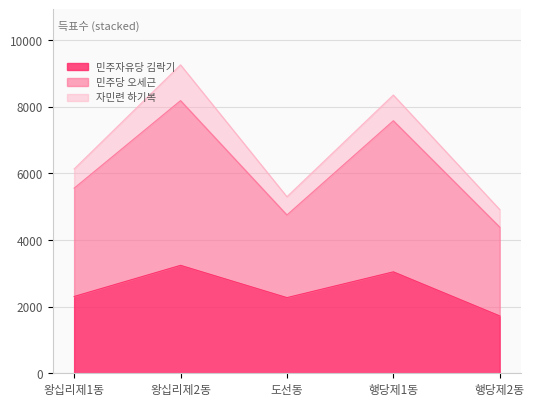

List the labels in order of 민주자유당 김락기 value, largest first.

왕십리제2동, 행당제1동, 왕십리제1동, 도선동, 행당제2동